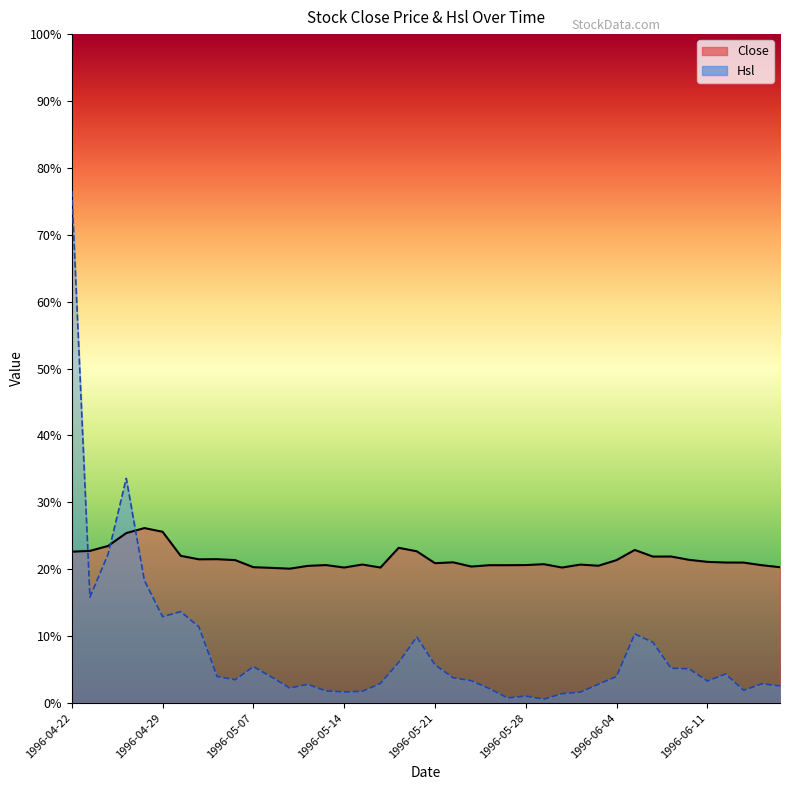

At how many categories does at least one series exceed 17?

40